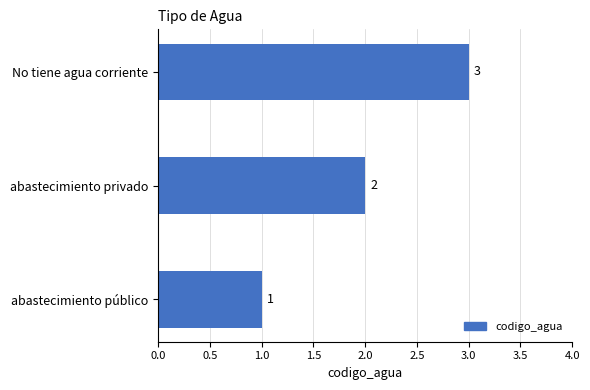

Rank the categories by value from lowest to highest.

abastecimiento público, abastecimiento privado, No tiene agua corriente